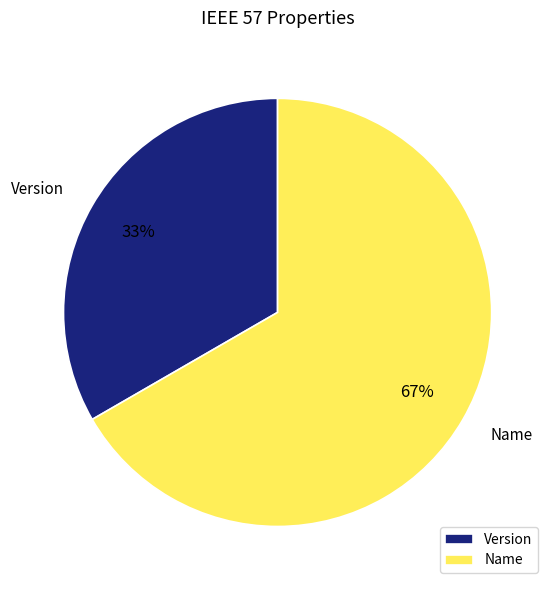

To the nearest percent, what percentage of the pie is Name?

67%